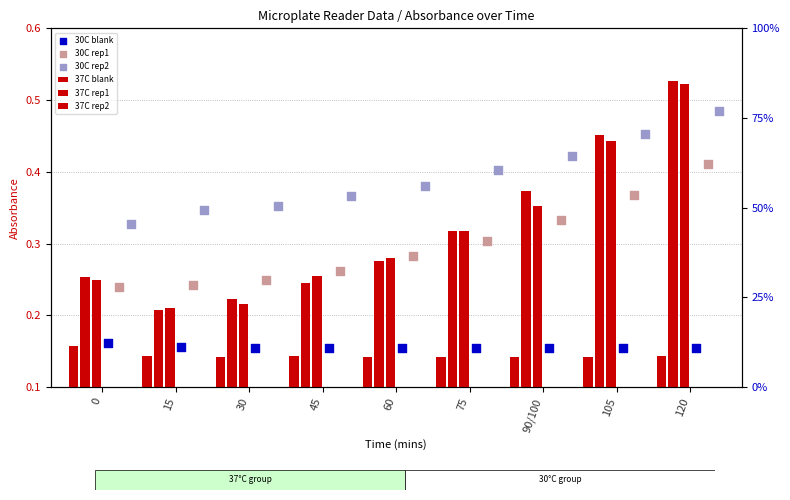

At how many categories does at least one series exceed 0?

9